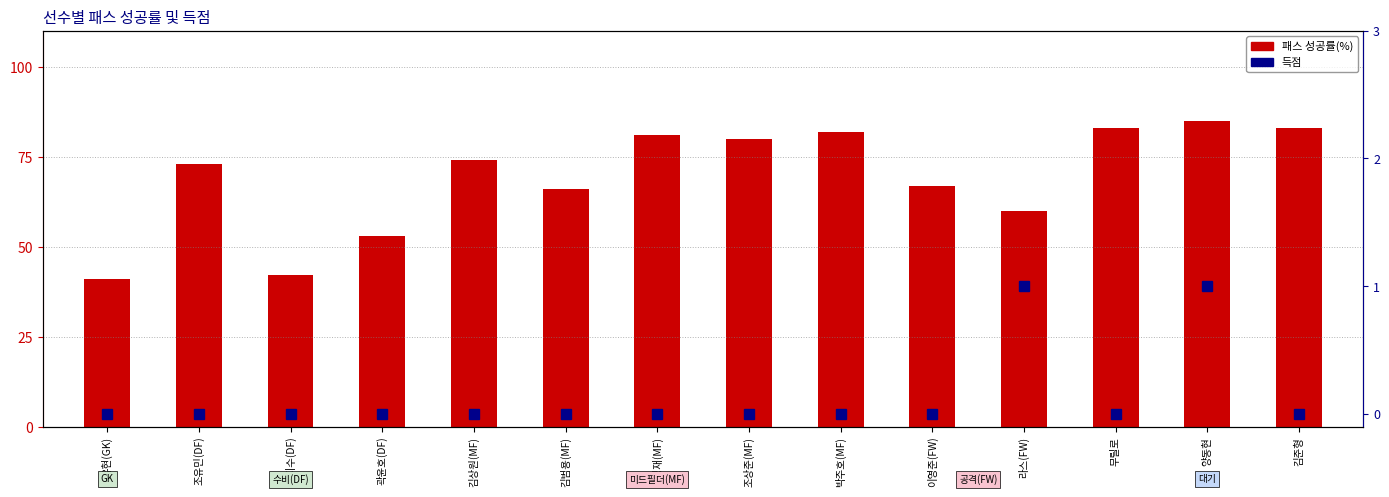

What is the sum of the 패스 성공률(%) values at 곽윤호(DF) and 김상원(MF)?

127